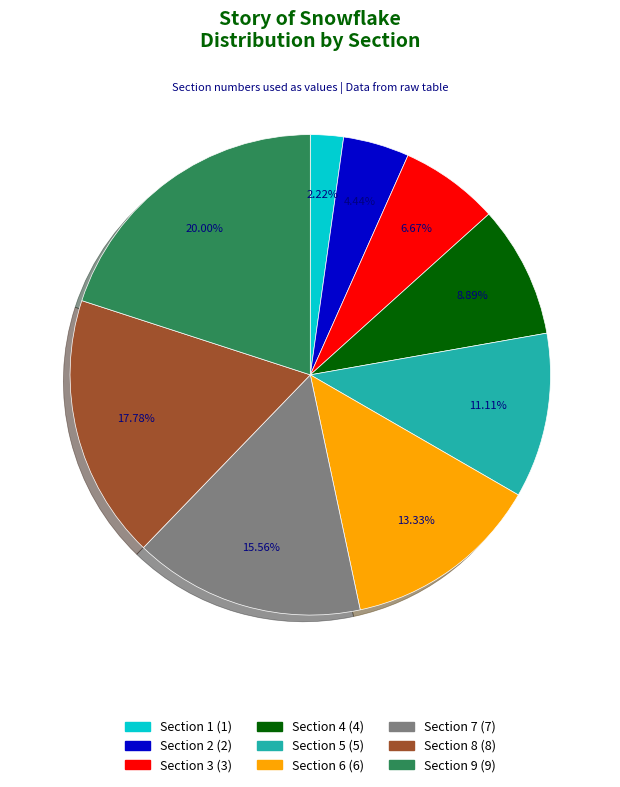

True or false: Section 3 accounts for 7% of the total.

True